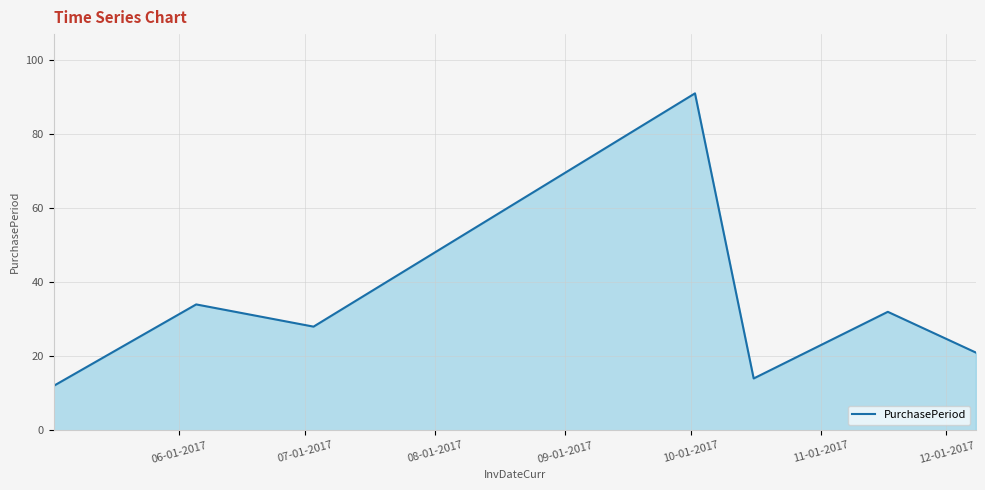

How many interior local peaks (higher than both neighbors) does the data have?

3